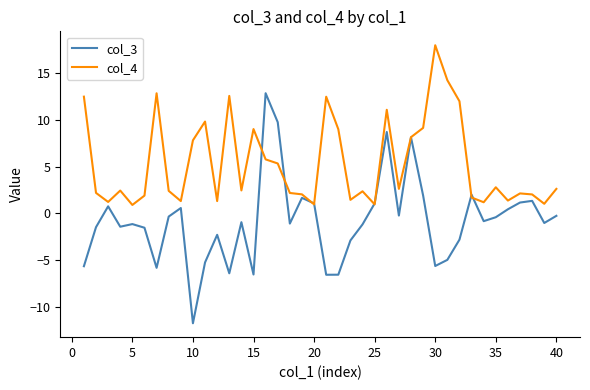

How many values in col_3 are above zero?

14